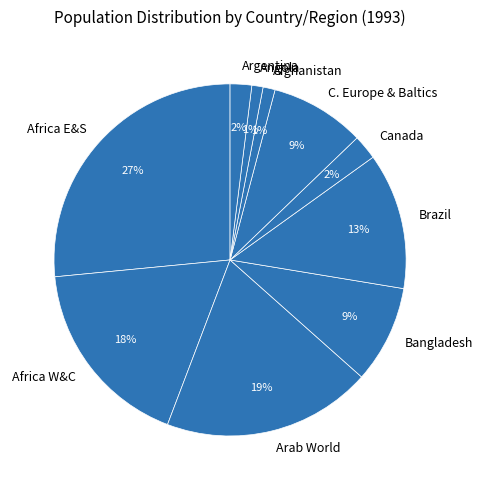

Combined, do Afghanistan and Bangladesh account for over 50%?

No